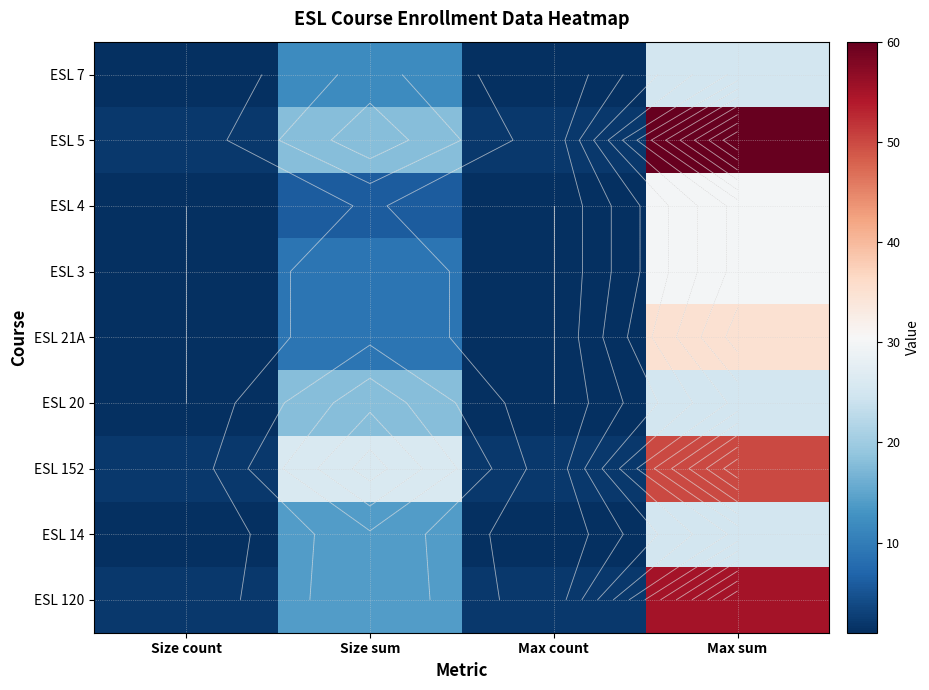

Is it true that ESL 14 equals 35 at Max sum?

False